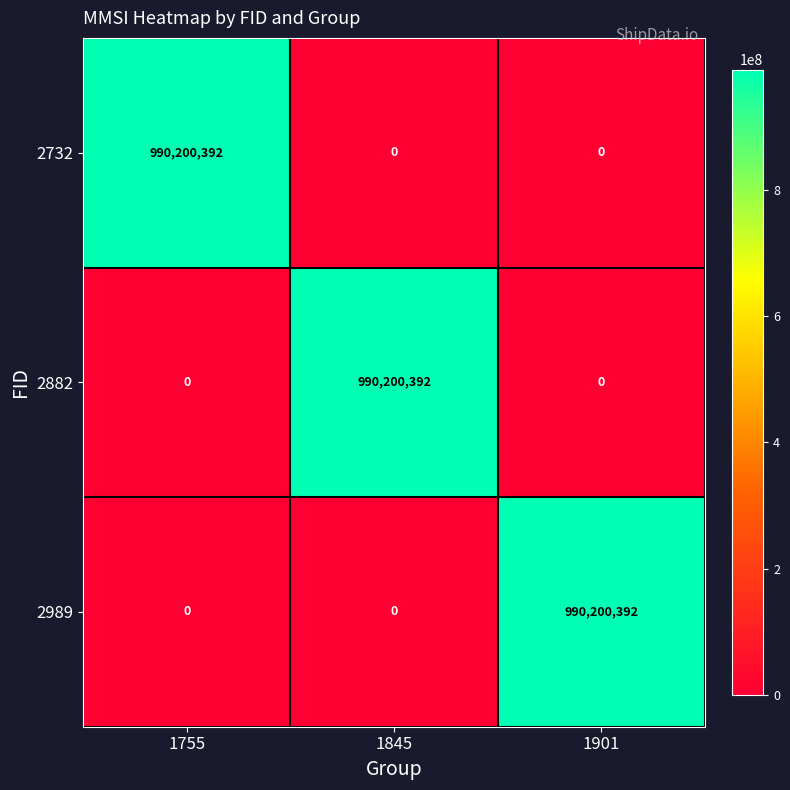

Reading left to right, what are all the values shown in this chart?

2732: 990200392	0	0
2882: 0	990200392	0
2989: 0	0	990200392